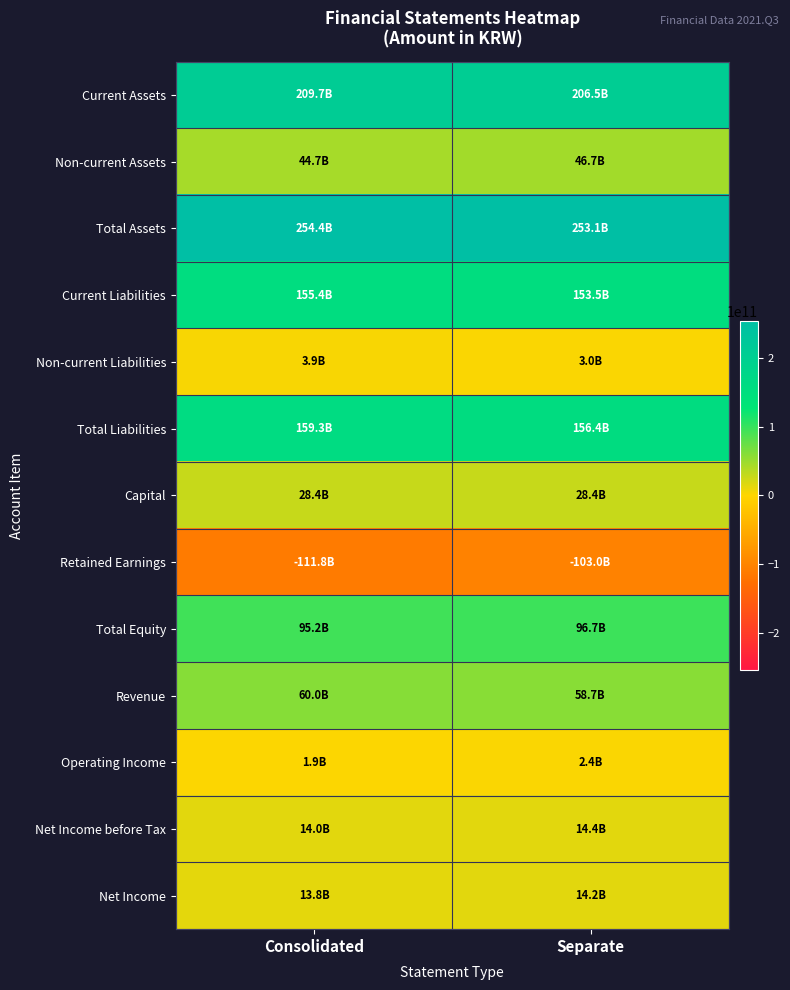

Reading right to left, extract all data points from this chart.

Current Assets: Separate=206475331798	Consolidated=209735587488
Non-current Assets: Separate=46658732998	Consolidated=44708682156
Total Assets: Separate=253134064796	Consolidated=254444269644
Current Liabilities: Separate=153456470393	Consolidated=155418718426
Non-current Liabilities: Separate=2971118874	Consolidated=3857537637
Total Liabilities: Separate=156427589267	Consolidated=159276256063
Capital: Separate=28429923500	Consolidated=28429923500
Retained Earnings: Separate=-102952418209	Consolidated=-111752944049
Total Equity: Separate=96706475529	Consolidated=95168013581
Revenue: Separate=58705905934	Consolidated=59993024019
Operating Income: Separate=2357788408	Consolidated=1945488947
Net Income before Tax: Separate=14423158467	Consolidated=14002355144
Net Income: Separate=14199604192	Consolidated=13778800869